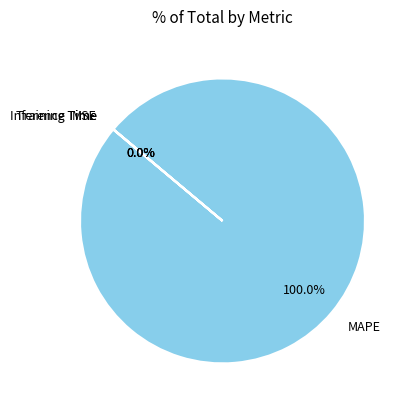

Which category accounts for the majority?

MAPE